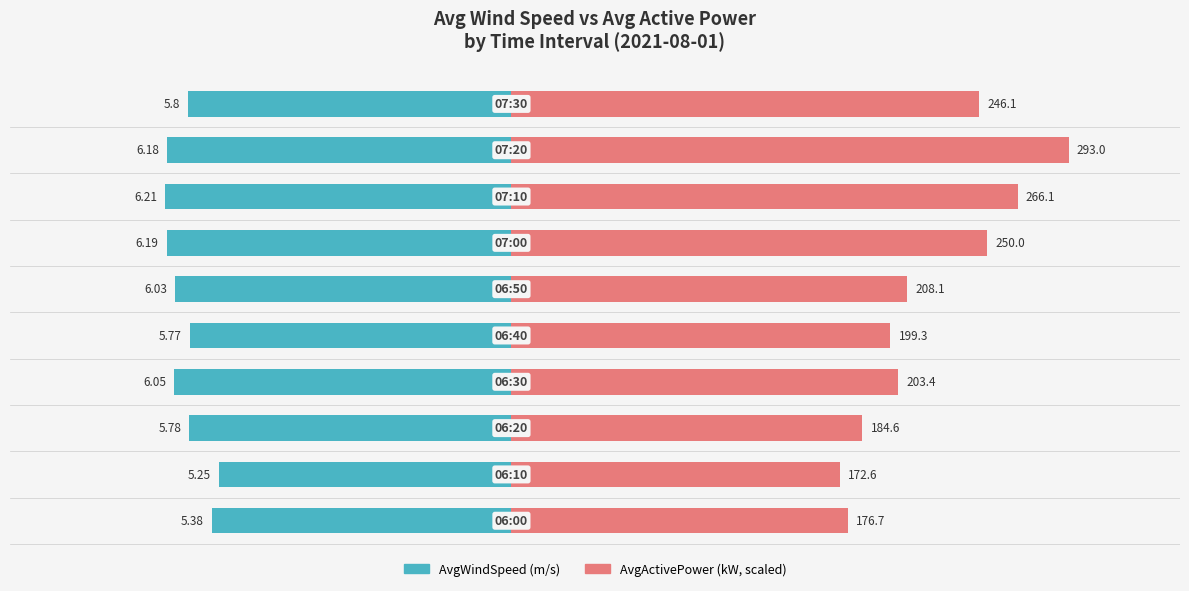

Is the value of AvgActivePower_kW_ at 9 greater than the value of AvgWindSpeed_m_s_ at 0?

Yes